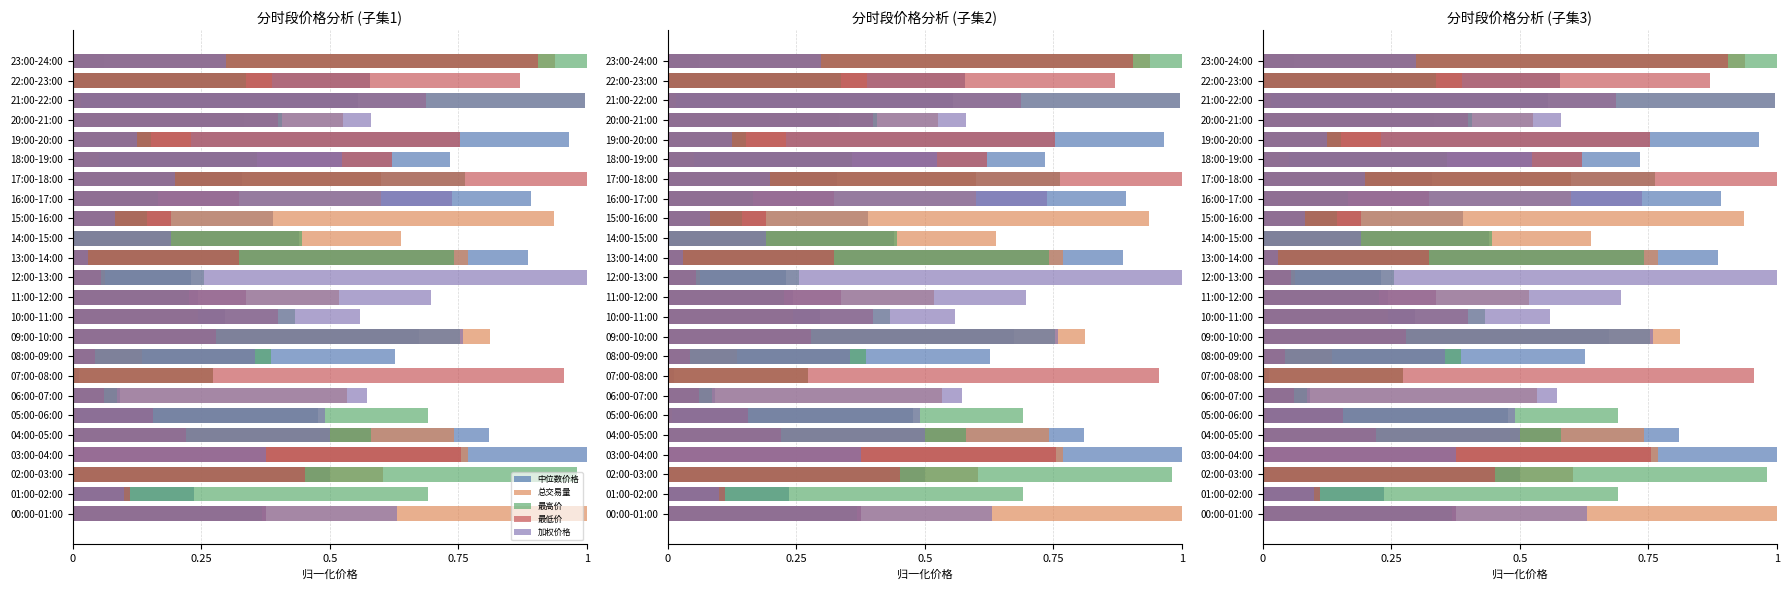

Which series has the largest range (max minus min)?

总交易量